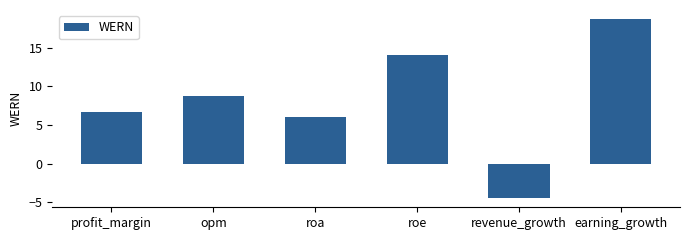

How many data points does each series have?

6